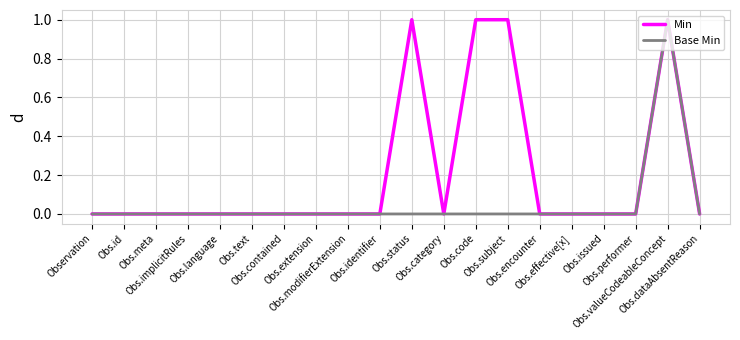

What is the difference between the maximum and minimum values in the Min series?

1